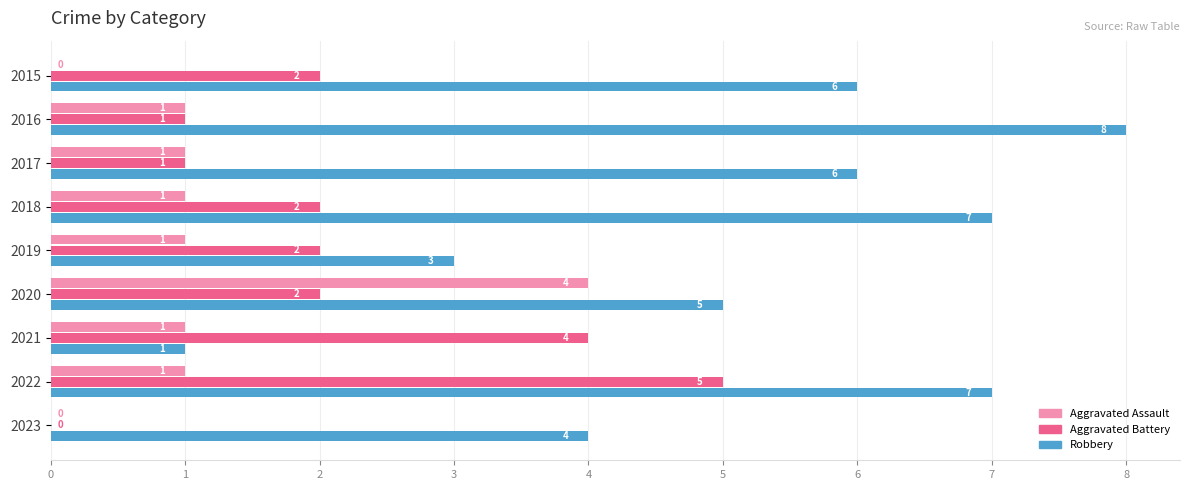

Count the number of categories in the chart.

9